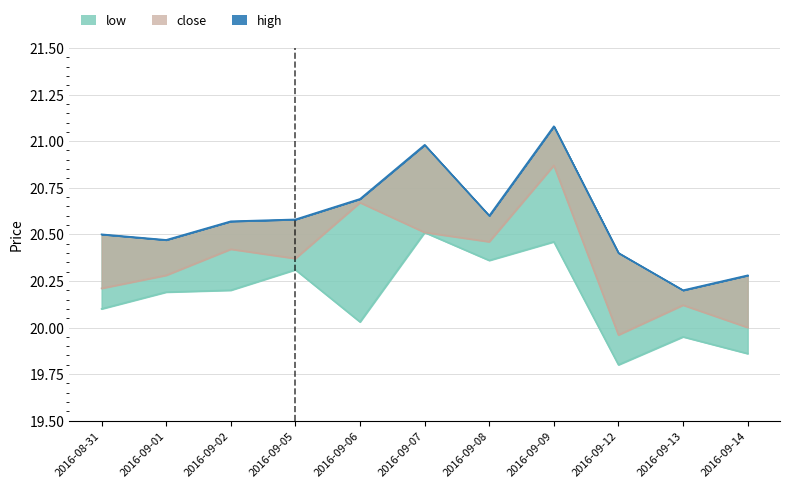

Between 2016-09-08 and 2016-09-14, which series saw the biggest shift?

low